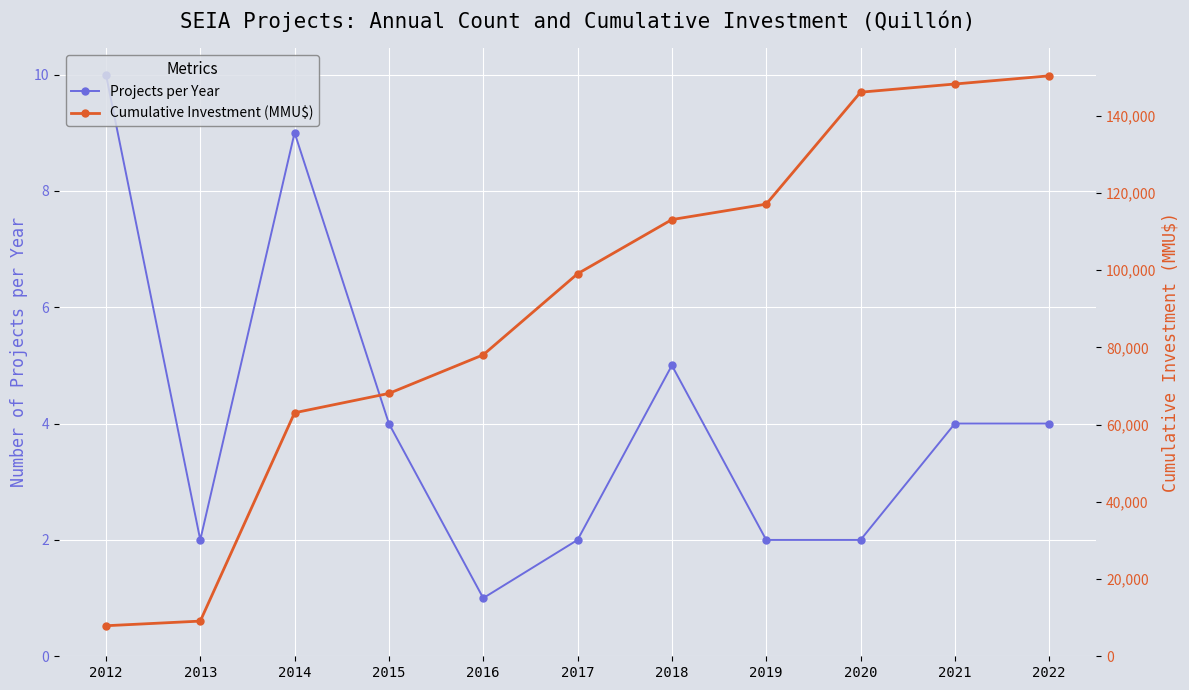

How many lines are shown in the chart?

2